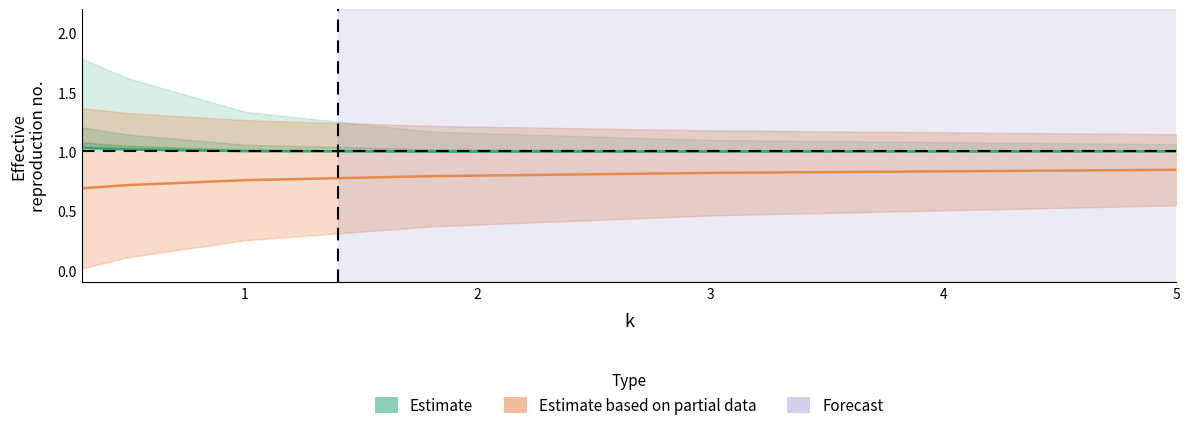

Which category has the highest value in the M2 series?

5